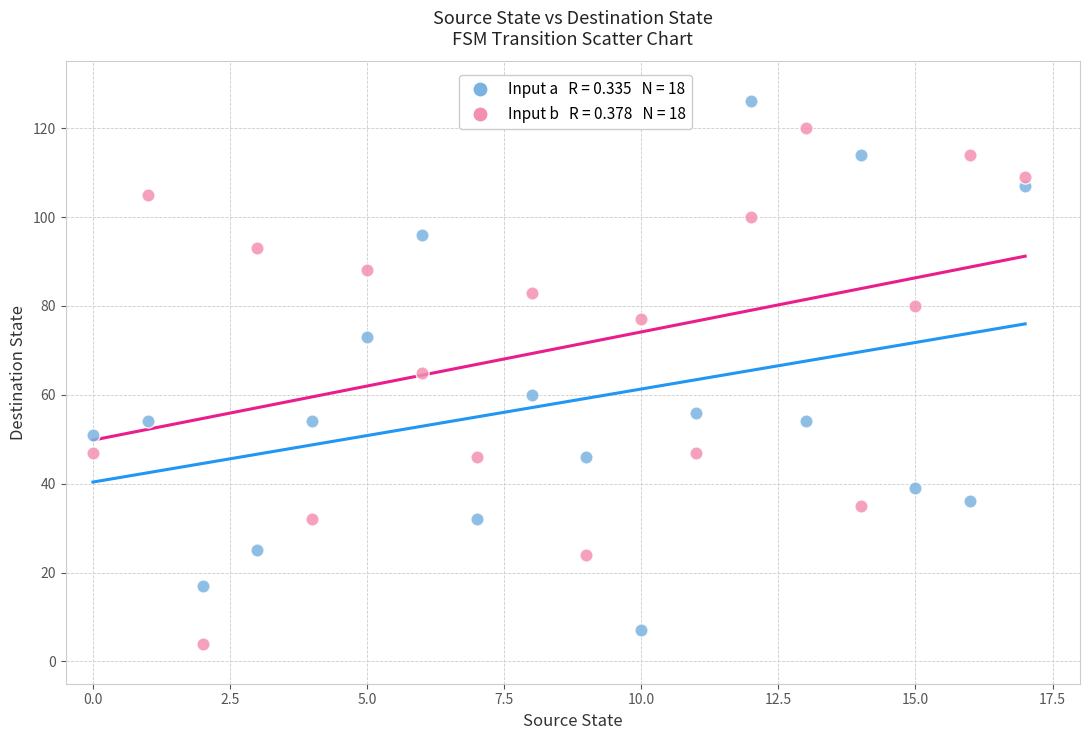

Across all data points, what is the range of Y values (max minus min)?

122